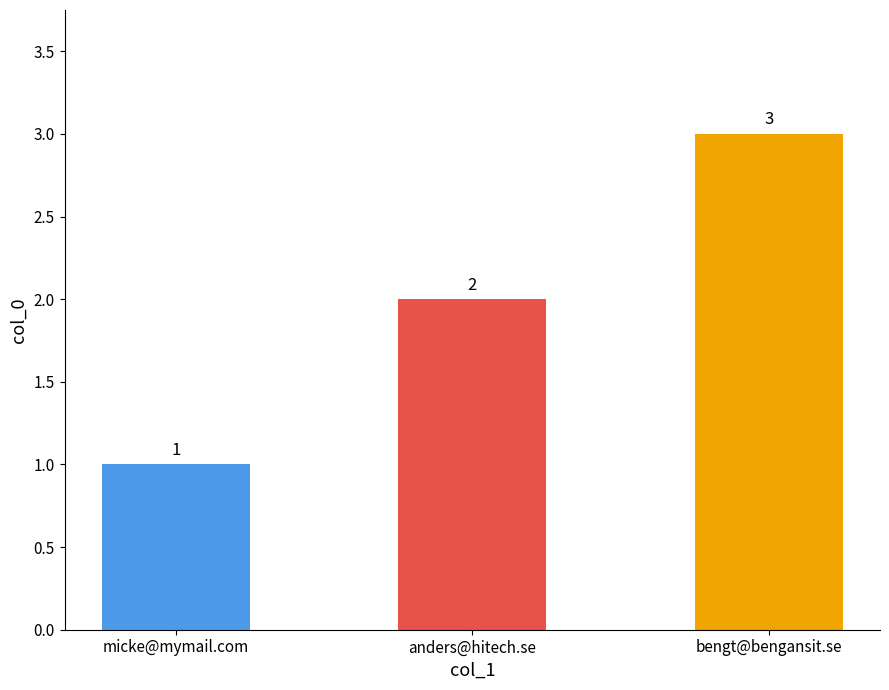

What is the difference between the values at anders@hitech.se and micke@mymail.com?

1